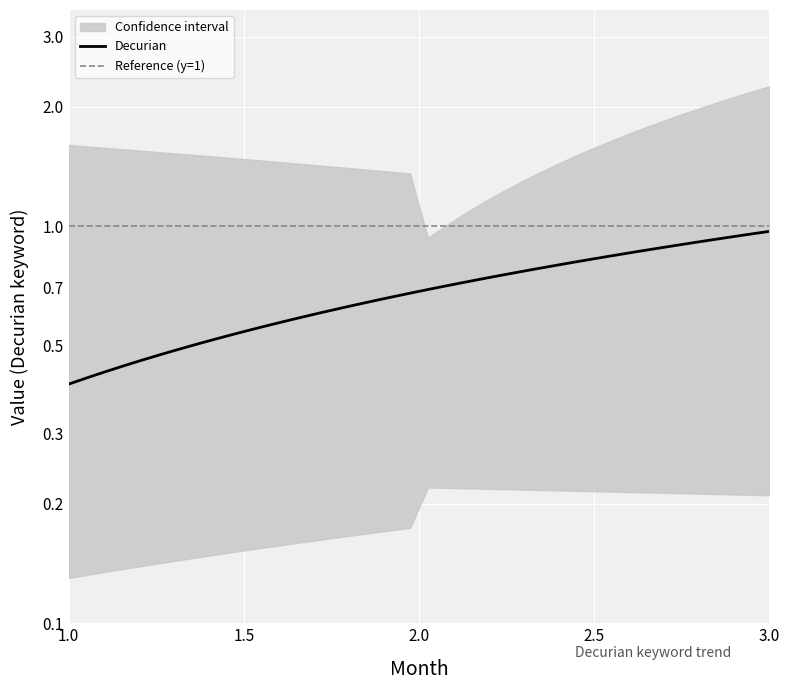

What is the change in value from 2015/01/03 to 2015/03/14?

+0.5